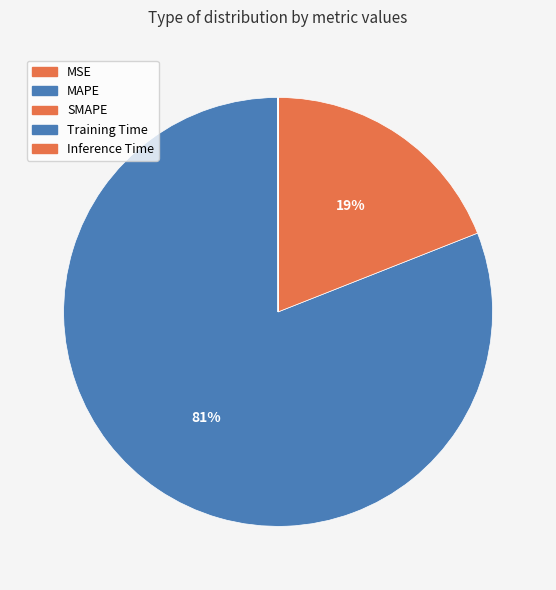

What is the change in value from MSE to Inference Time?

-0.4